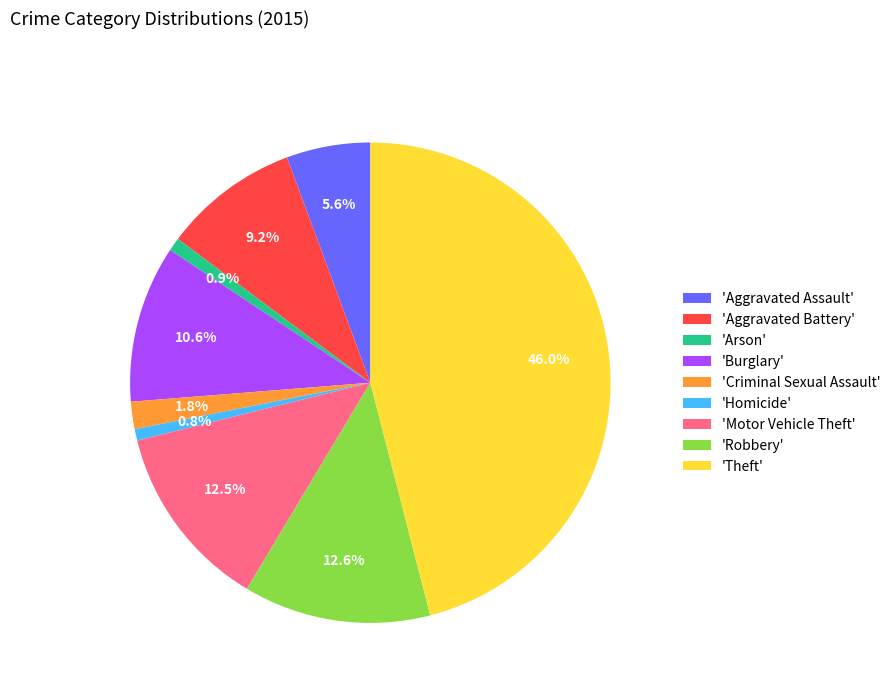

Combined, what portion of the pie is 'Theft' and 'Arson'?

46.9%